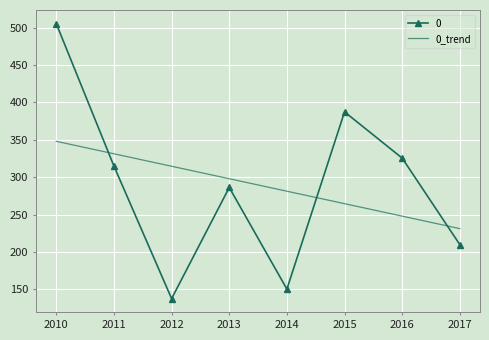

Which label corresponds to the largest value in the chart?

2010